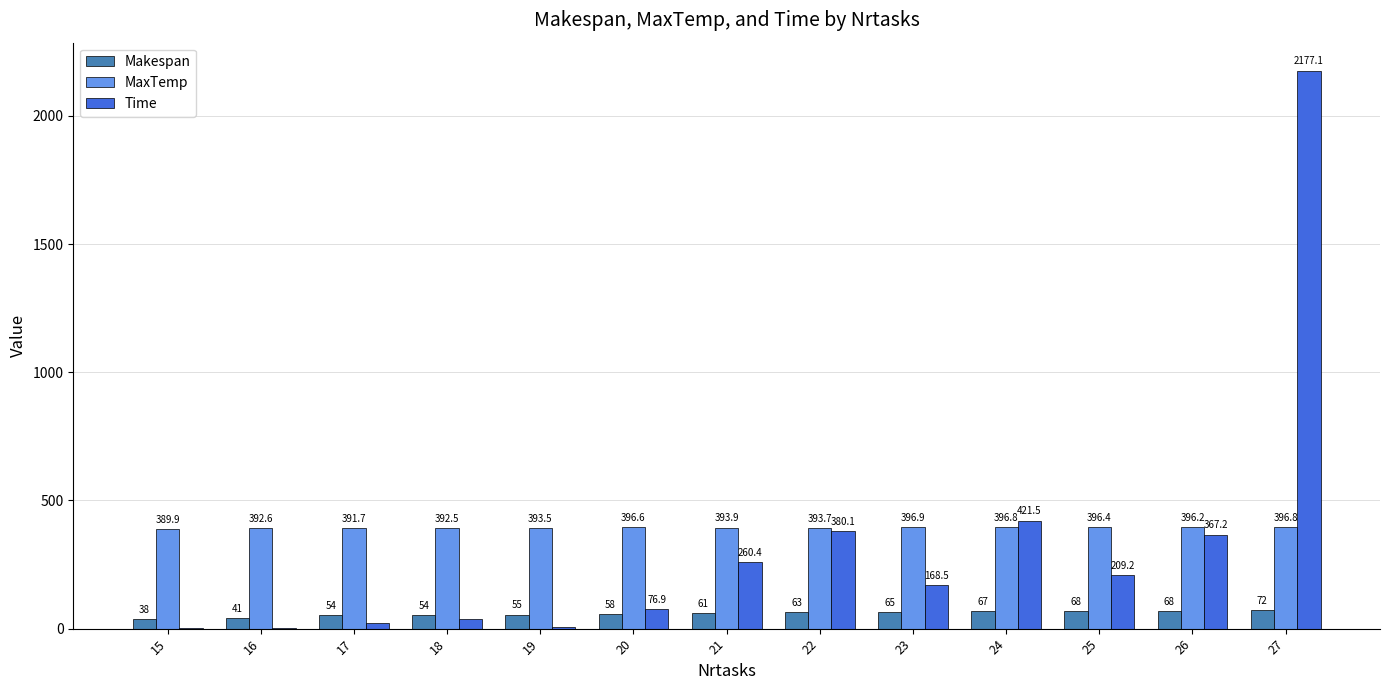

Is the value of Time at 22 greater than the value of Makespan at 25?

Yes